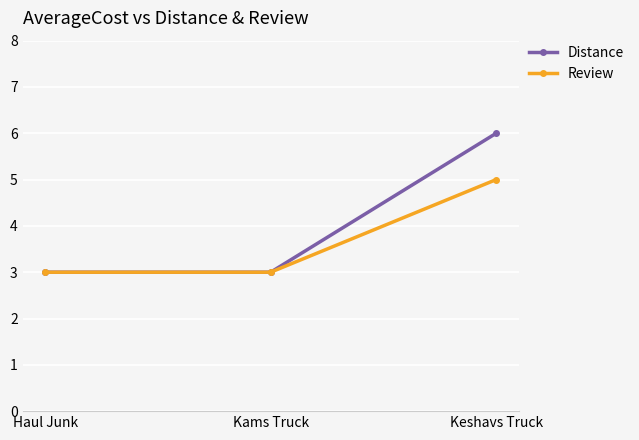

The Distance series shows 1 at Kams Truck. True or false?

False